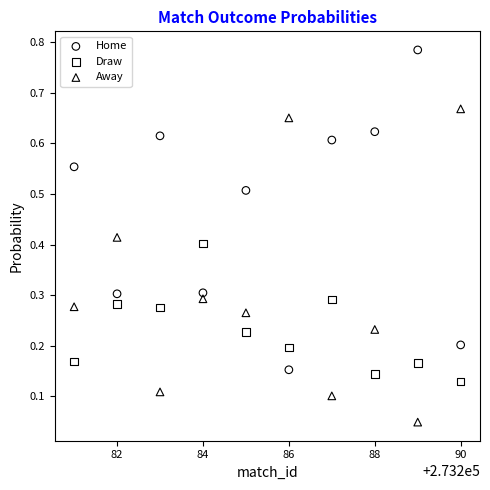

Which series contains the highest Y value?

Home